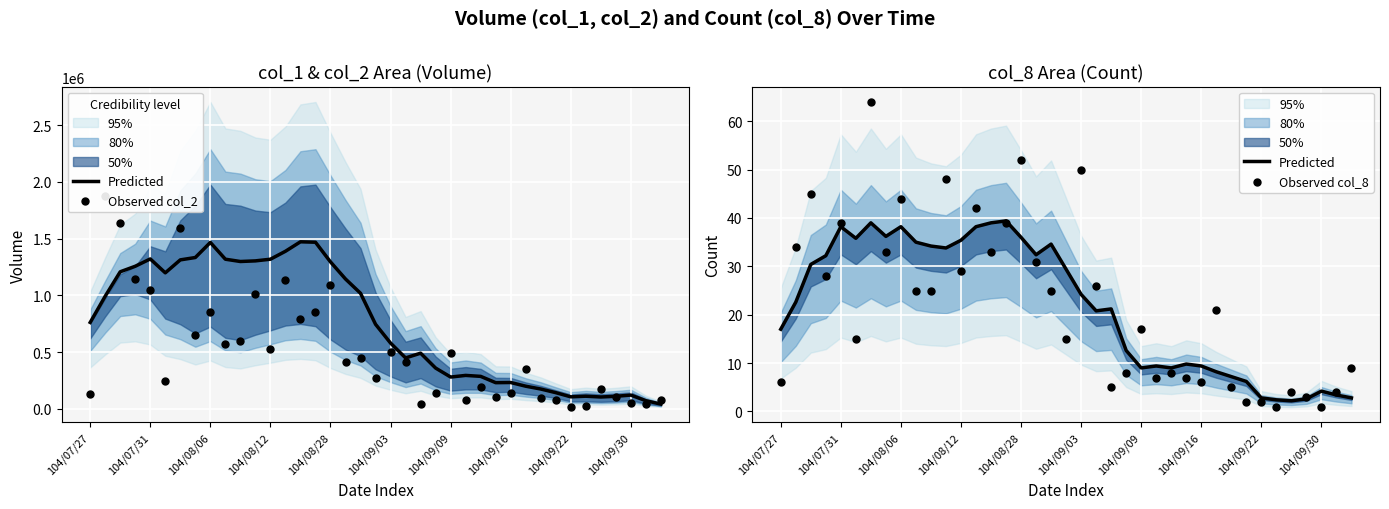

What is the total value across all series at 19?

273754.4